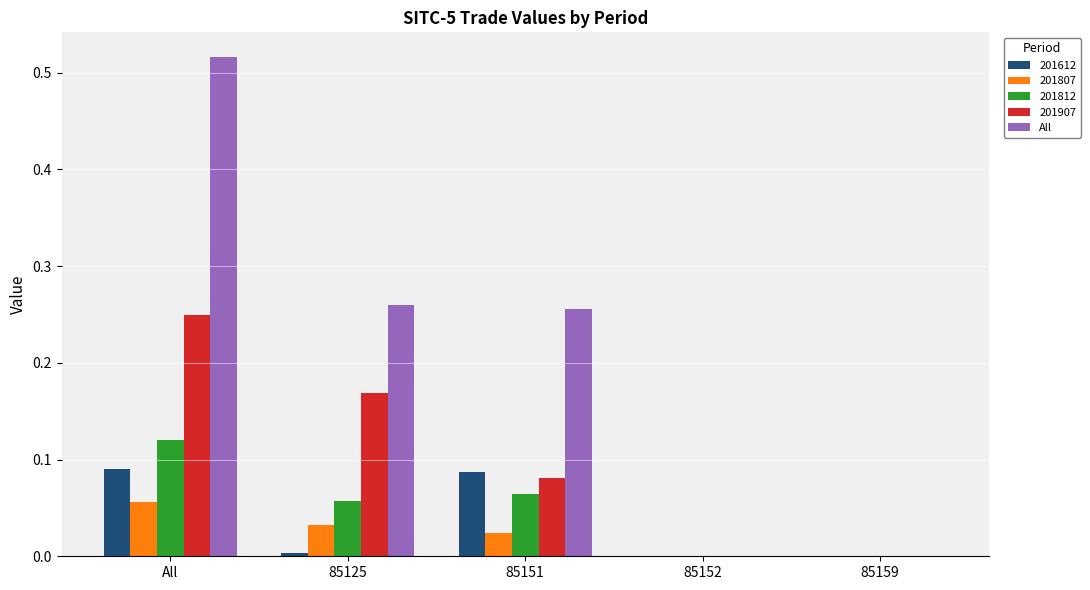

Which series changed the most between All and 85152?

All